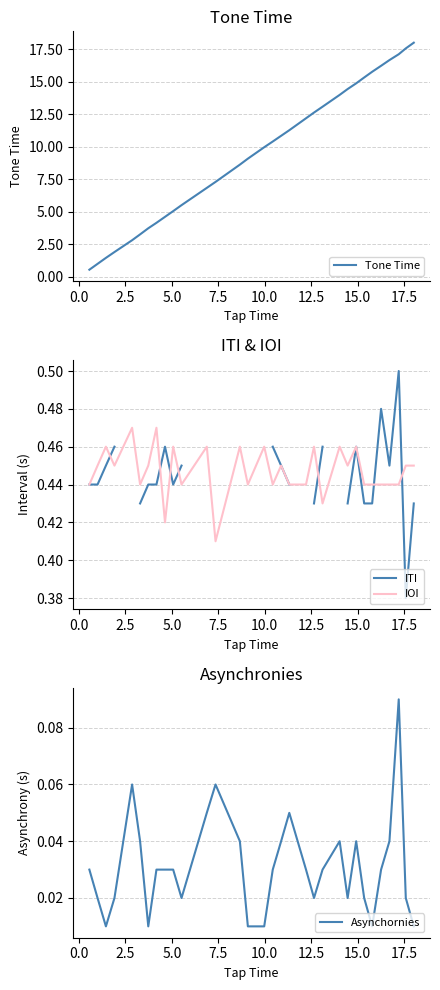

What is the maximum value for Tone Time?

18.0